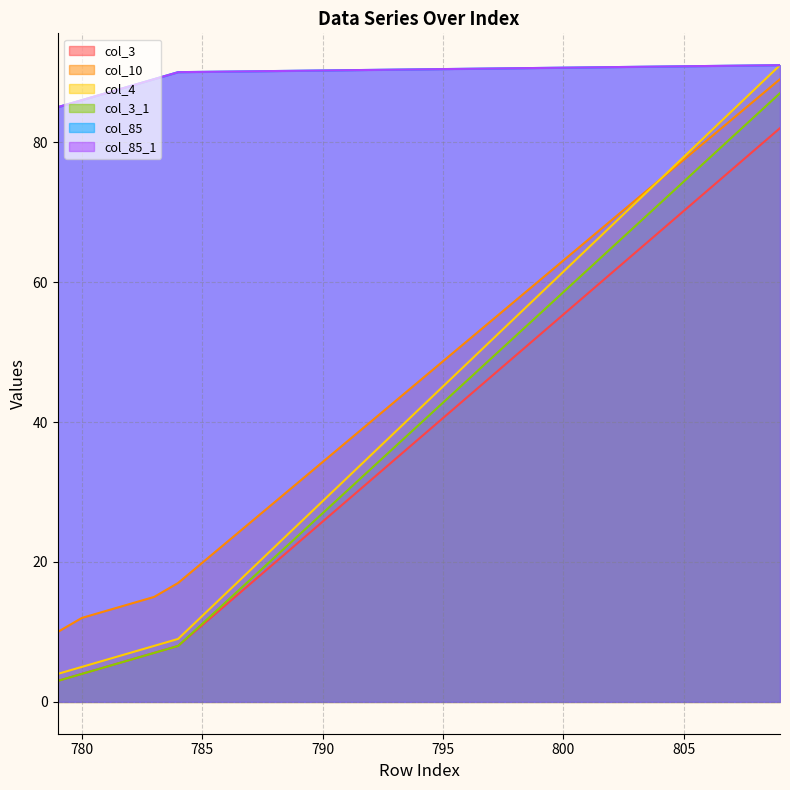

What is the minimum value shown in the chart?

3